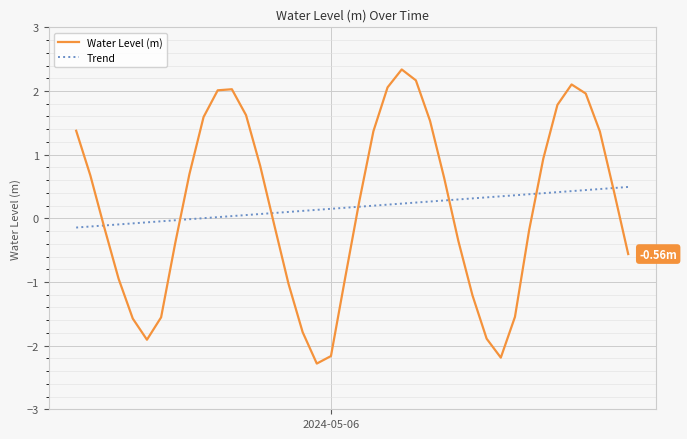

What is the minimum value for Water Level (m)?

-2.3